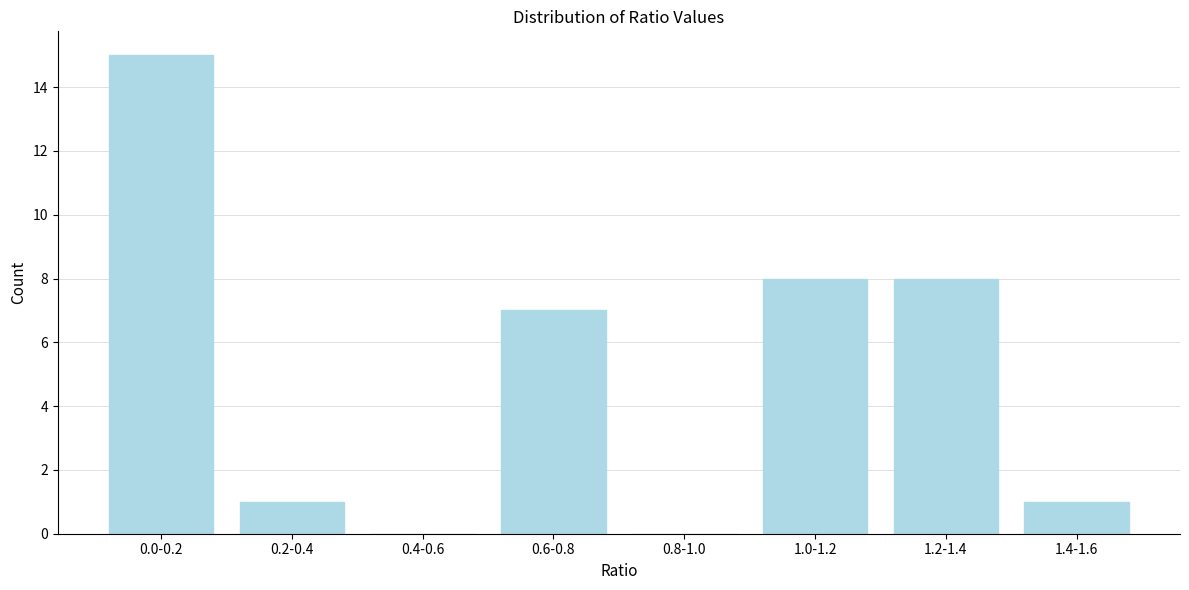

Reading right to left, list all the values displayed in this chart.

1.4-1.6=1	1.2-1.4=8	1.0-1.2=8	0.8-1.0=0	0.6-0.8=7	0.4-0.6=0	0.2-0.4=1	0.0-0.2=15